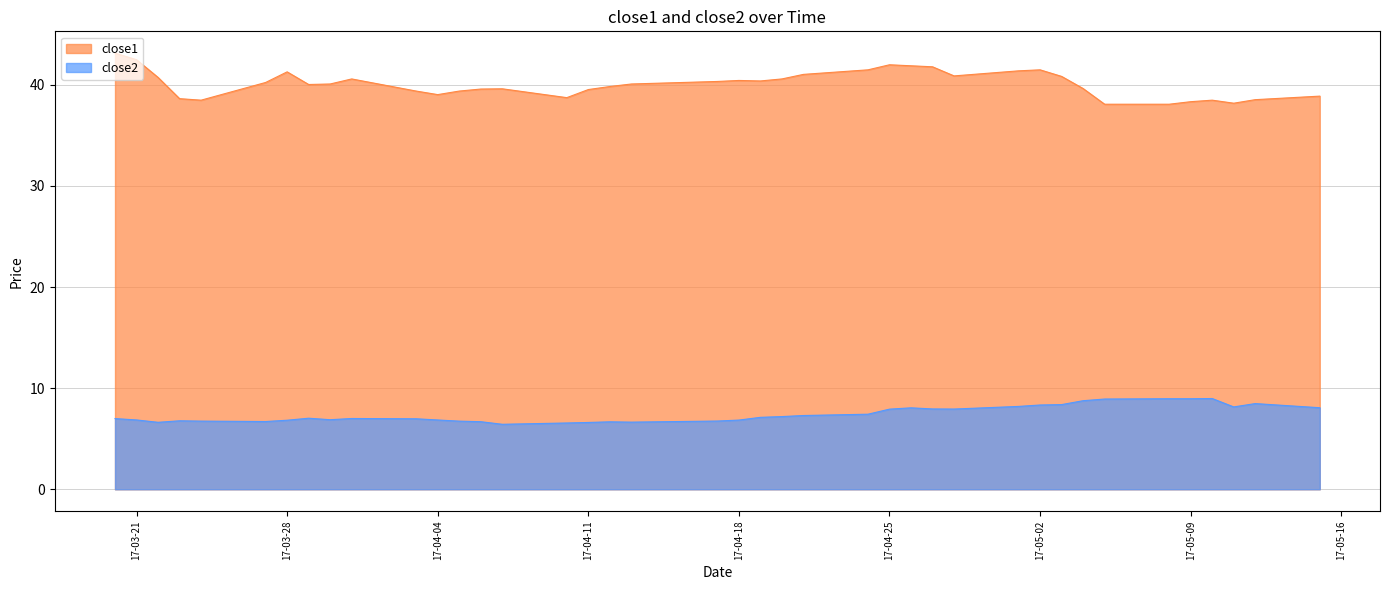

True or false: close1 and close2 cross at least once.

False